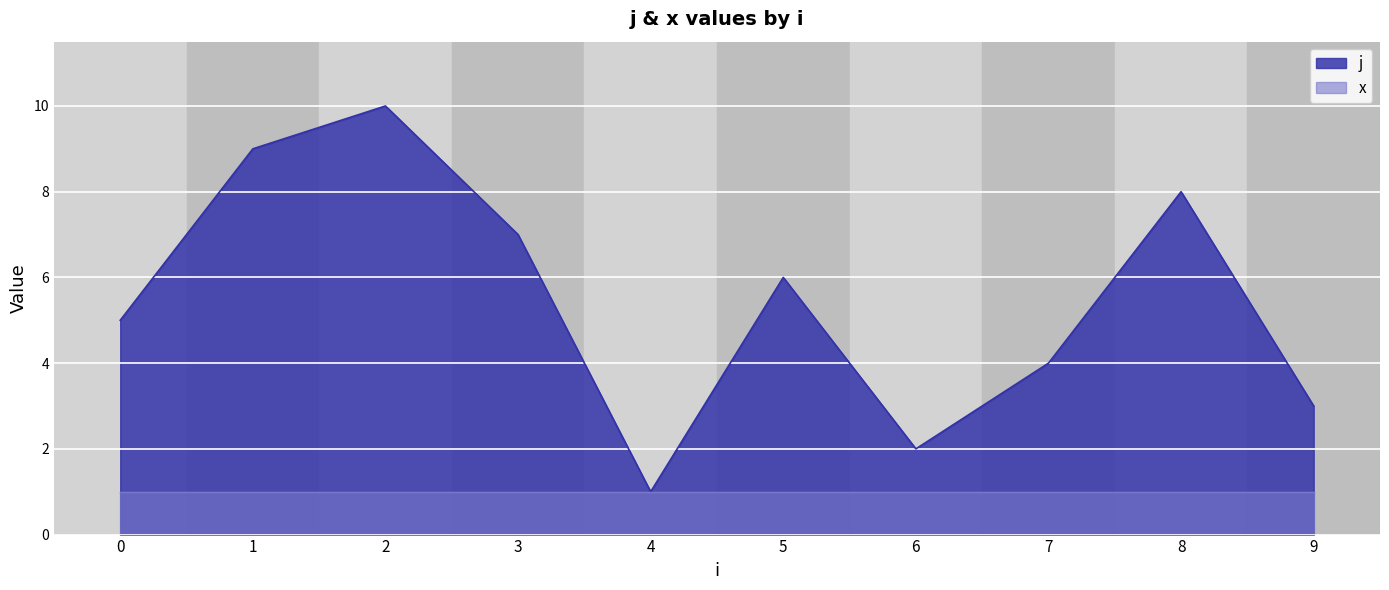

List the labels in order of value, largest first.

2, 1, 8, 3, 5, 0, 7, 9, 6, 4